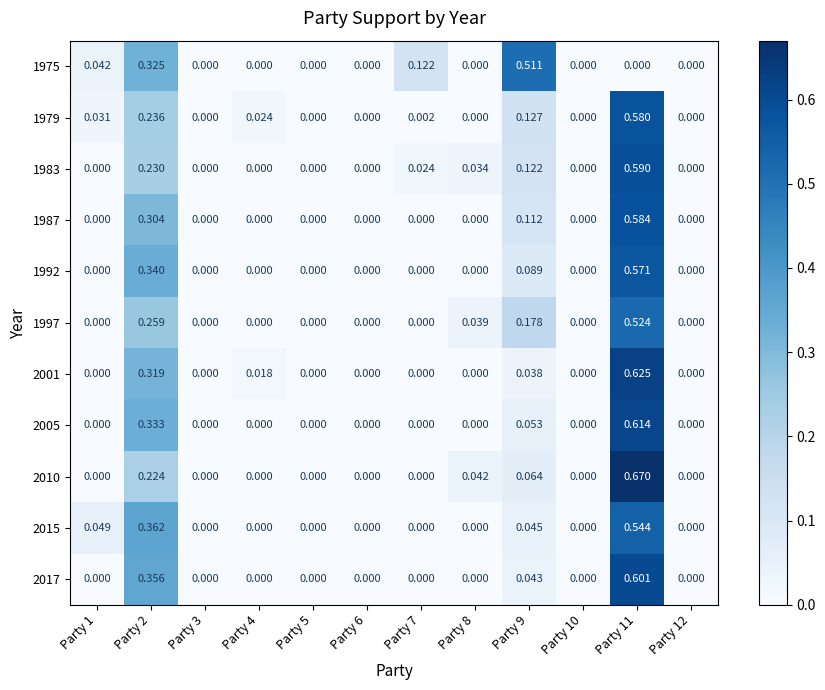

What is the difference between the highest and lowest values at Party 11?

0.7